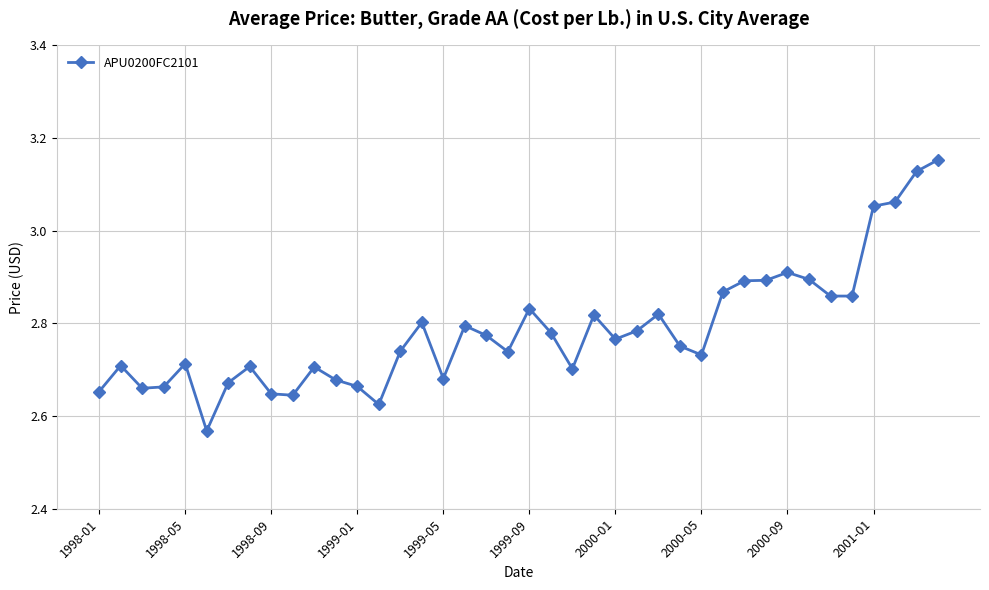

What is the difference between the maximum and minimum values?

0.6